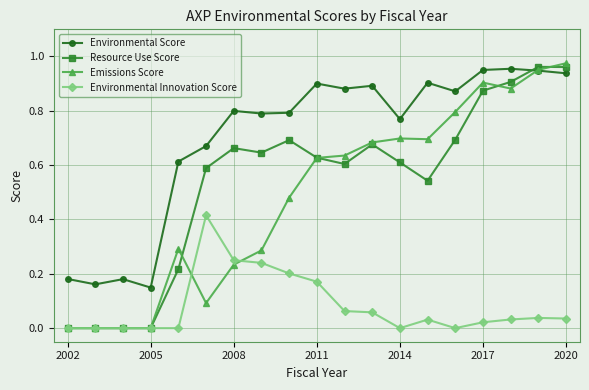

Which series has the largest total across all categories?

Environmental Score